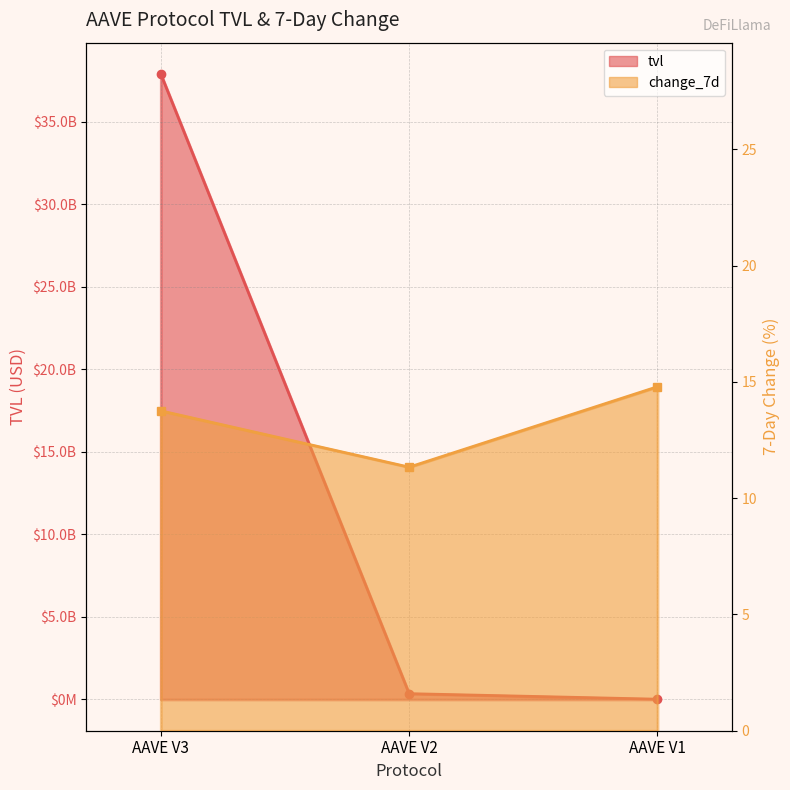

What is the value of the tvl point at the 2nd from the left?

350669038.9